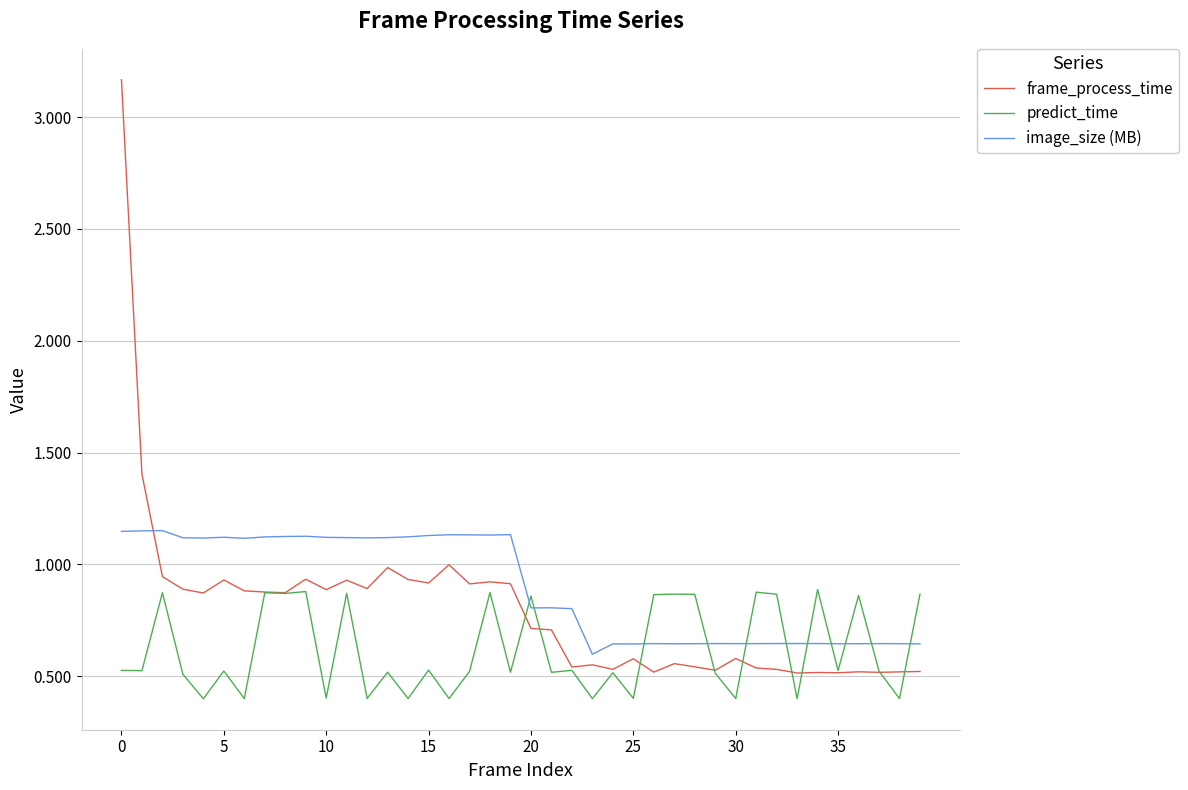

What is the sum of all frame_process_time values?

32.1